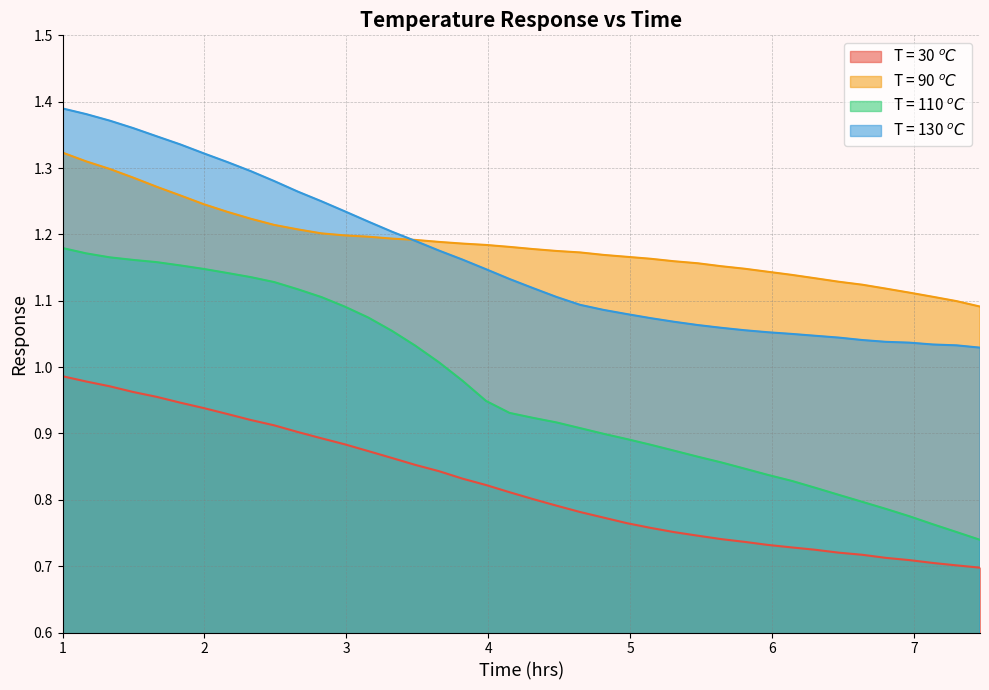

True or false: T = 30 $^oC$ and T = 90 $^oC$ intersect in this chart.

False